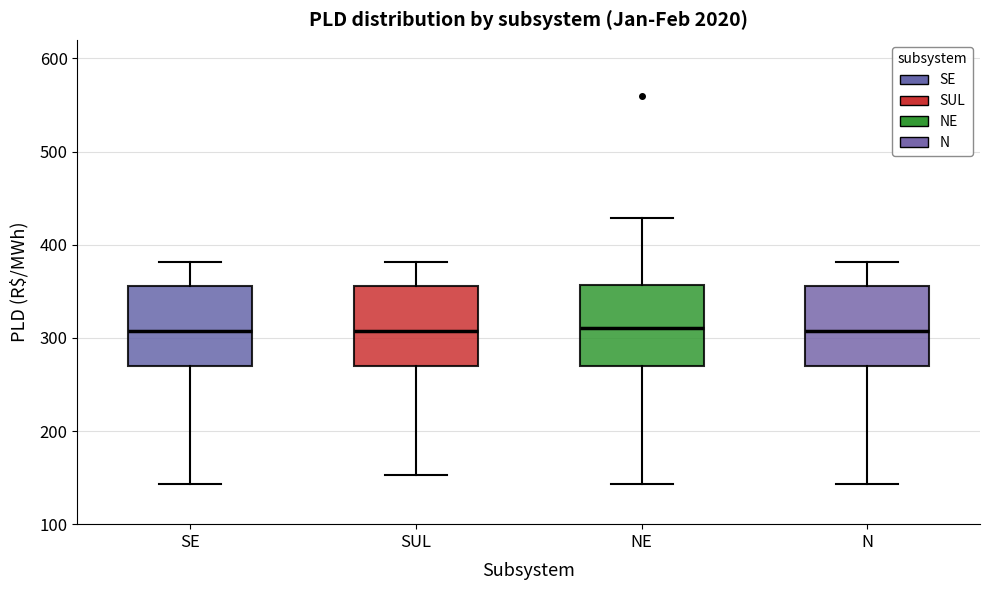

Reading left to right, read every box against the y-axis: the position of its median line, the range the box covers, and the ends of its whiskers. The values are not printed on the chart, so give them approximately, as read against the axis.

SE: median 310, box 270 to 360, whiskers 140 to 380
SUL: median 310, box 270 to 360, whiskers 150 to 380
NE: median 310, box 270 to 360, whiskers 140 to 430
N: median 310, box 270 to 360, whiskers 140 to 380